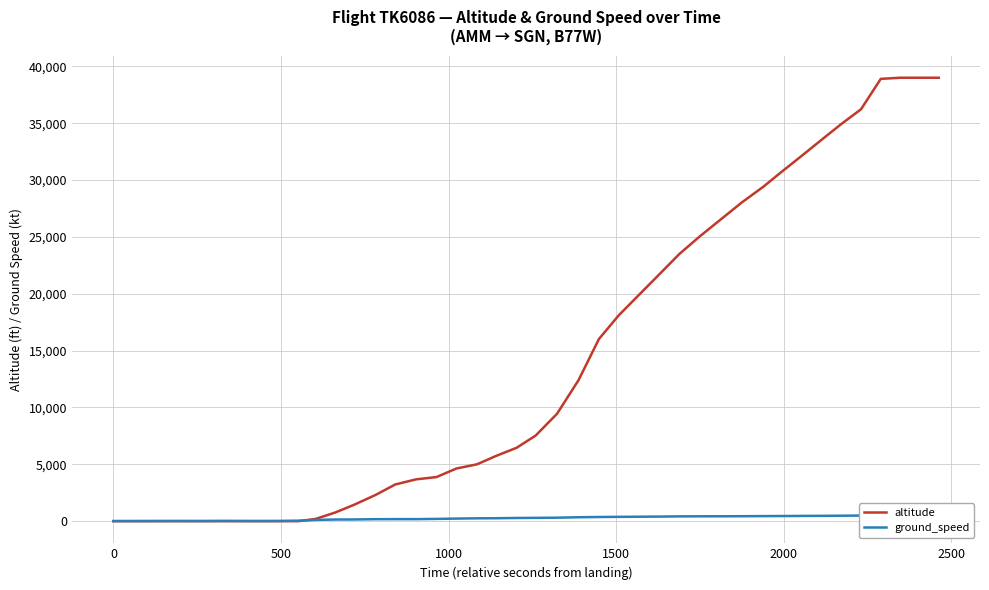

True or false: ground_speed has more than 0 points higher than both neighbors.

True